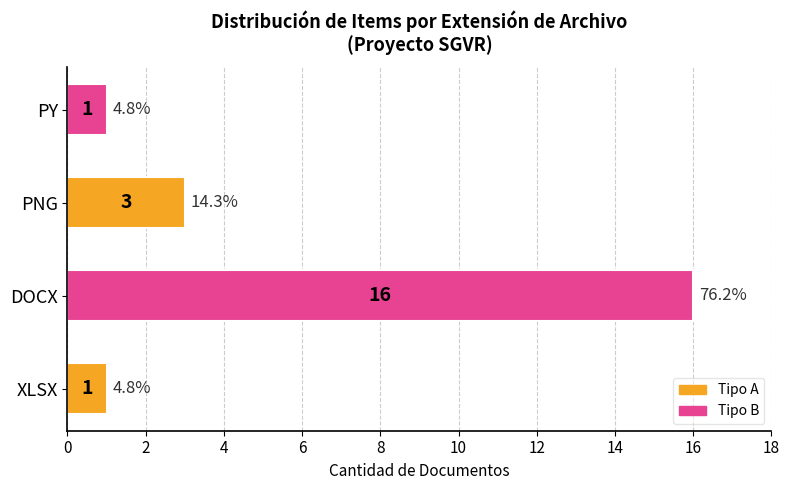

Which has a higher value, XLSX or PNG?

PNG